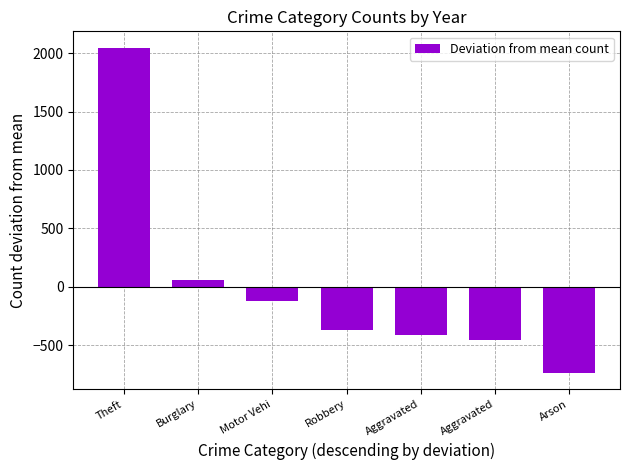

List the labels in order of value, largest first.

Theft, Burglary, Motor Vehi, Robbery, Aggravated, Aggravated, Arson